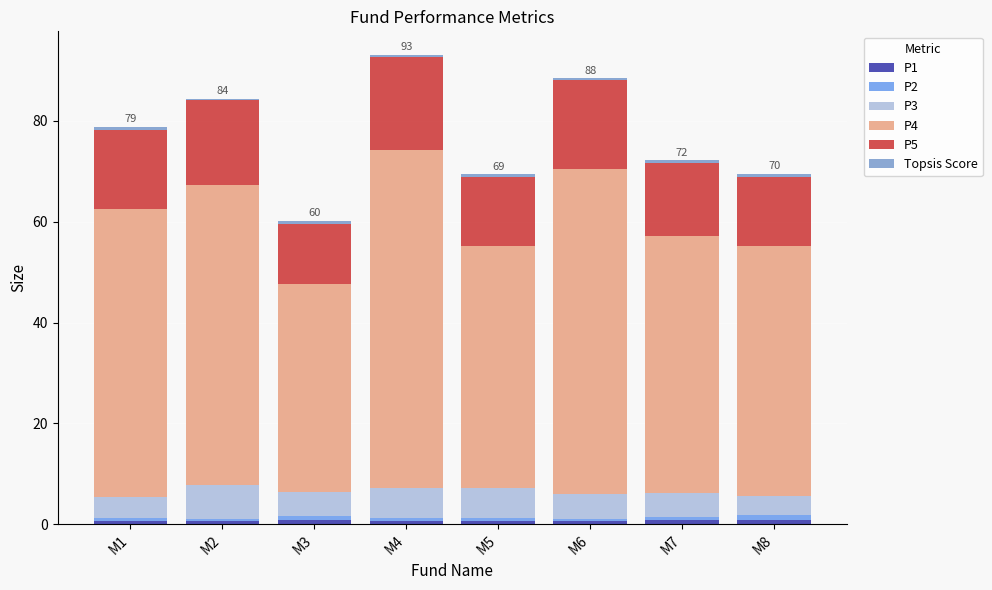

Does the chart contain stacked bars?

Yes